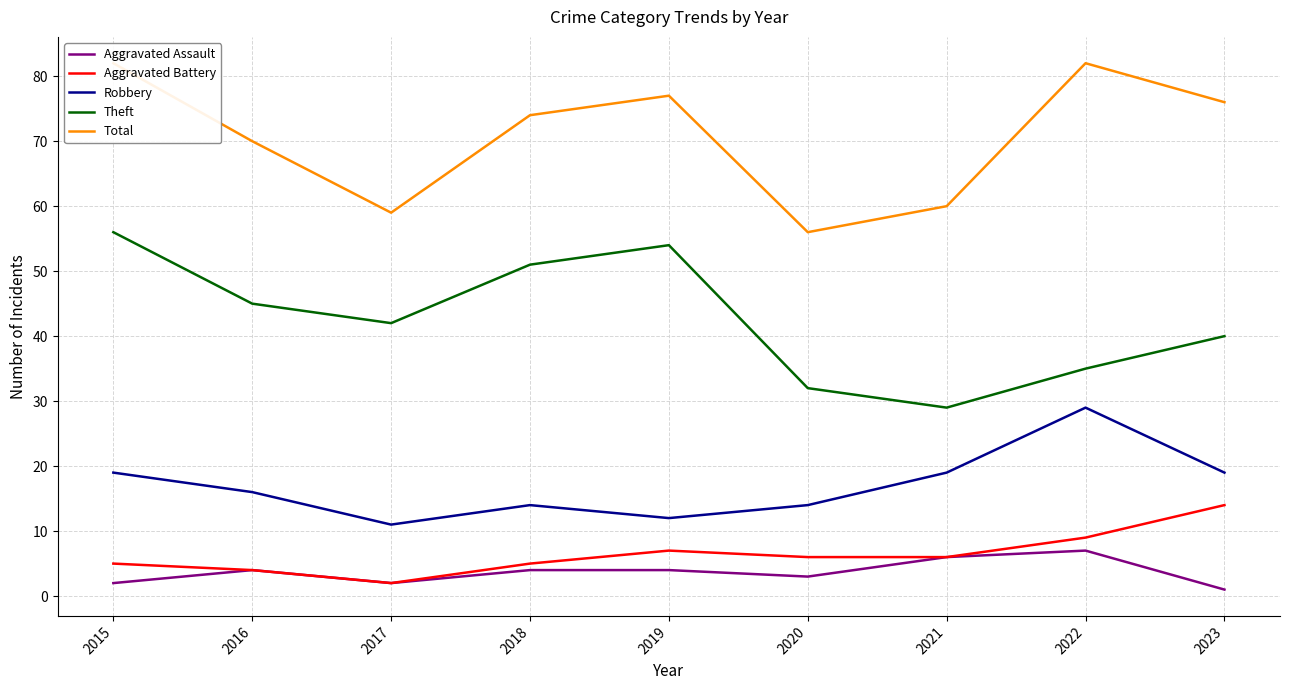

Which series has the largest total across all categories?

Total